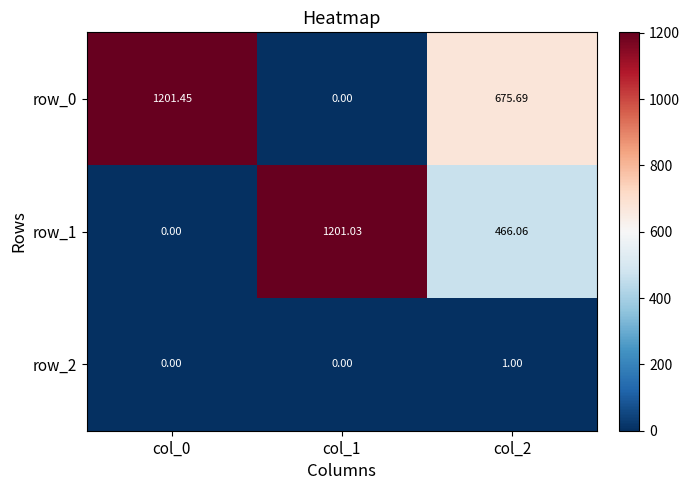

Reading left to right, what are all the values shown in this chart?

row_0: 1201.5	0.0	675.7
row_1: 0.0	1201.0	466.1
row_2: 0.0	0.0	1.0